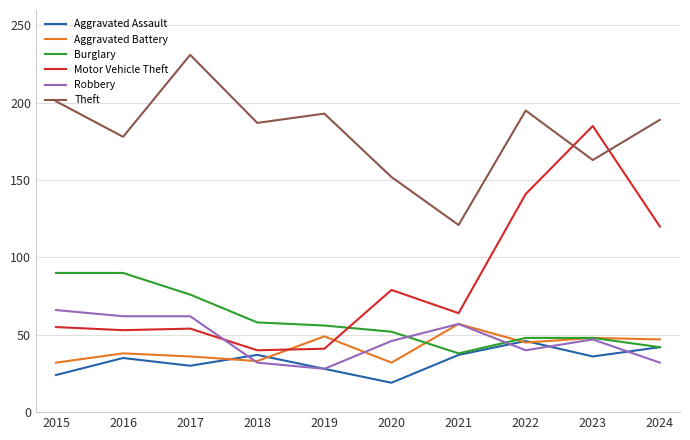

What value does the Theft series have at 2015, to the nearest 10?

200